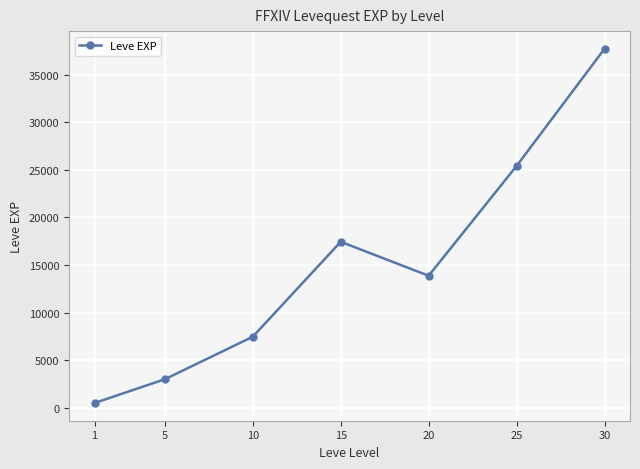

Where is the first local minimum?

20